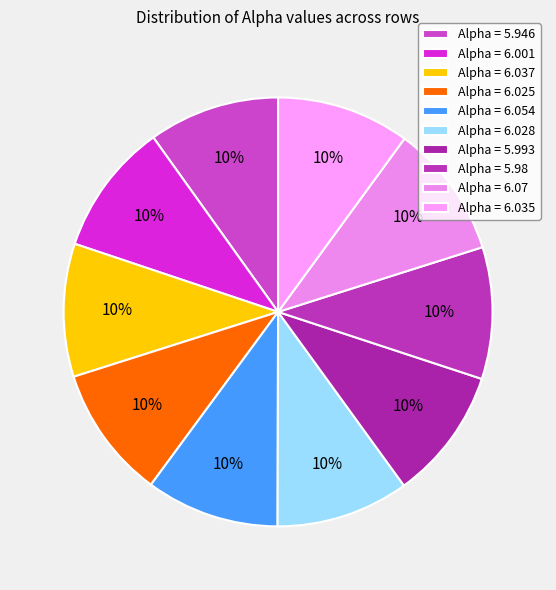

How many segments does this pie chart have?

10